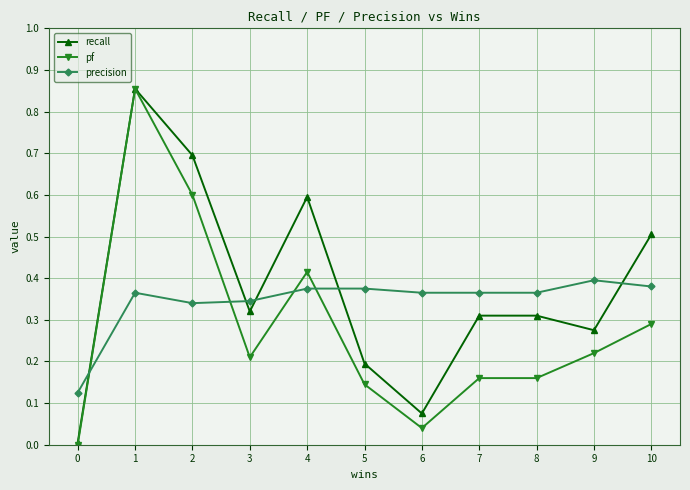

What is the sum of the precision values at 4 and 2?

0.7